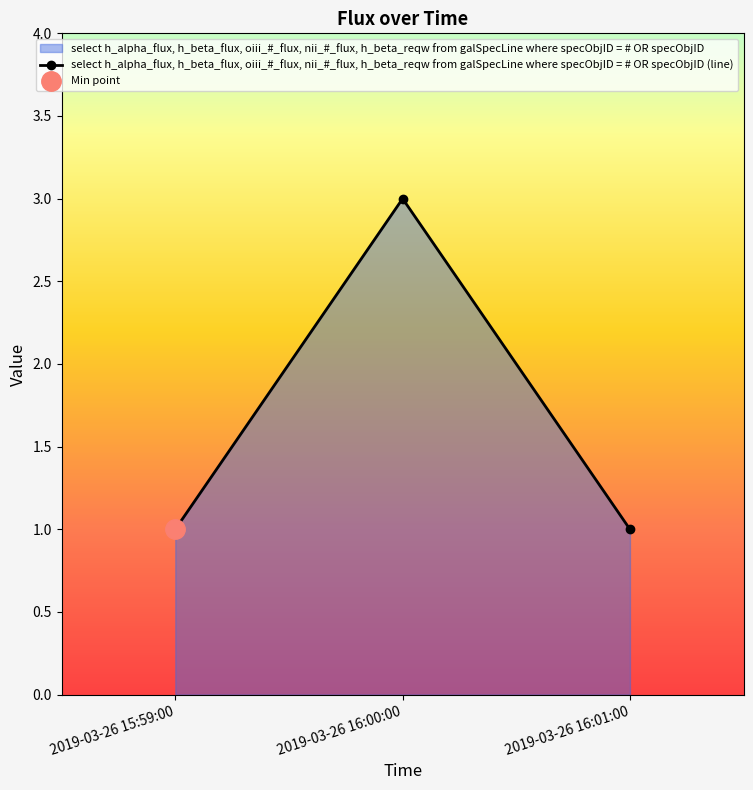

What is the difference between the maximum and minimum values?

2